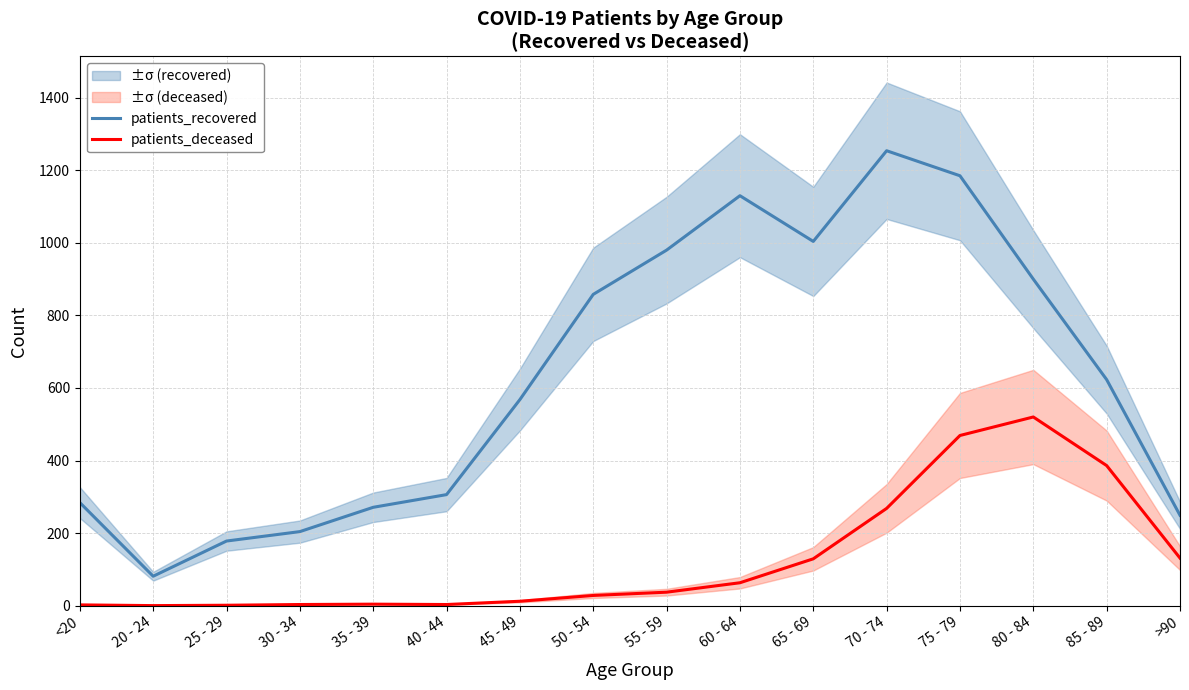

At 20 - 24, list the series in order from largest to smallest.

patients_recovered, patients_deceased